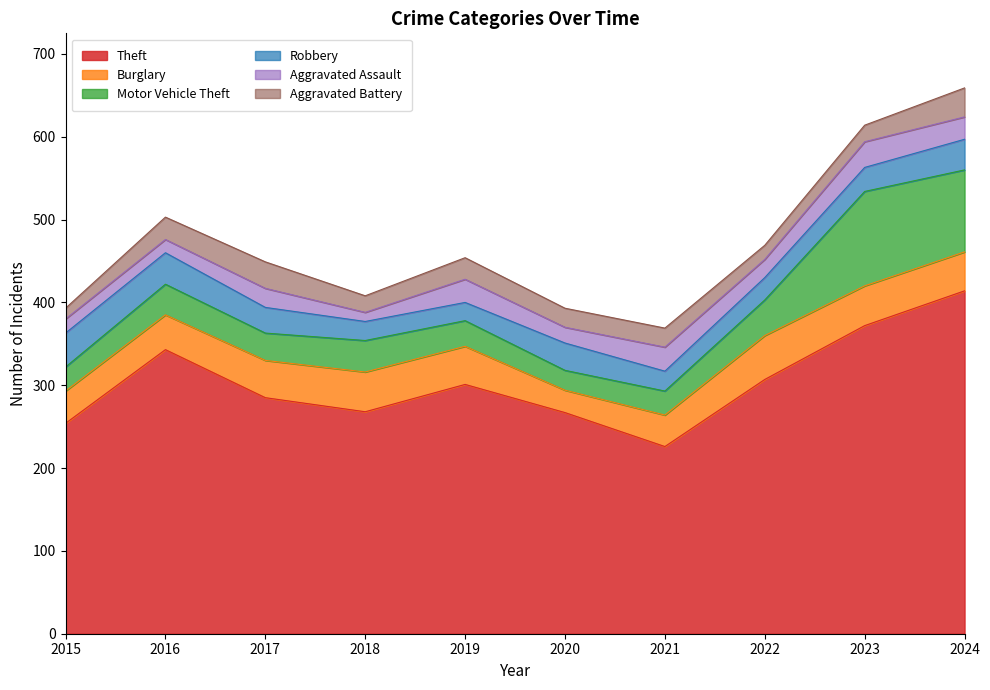

What are all the series names shown in the legend?

Theft, Burglary, Motor Vehicle Theft, Robbery, Aggravated Assault, Aggravated Battery